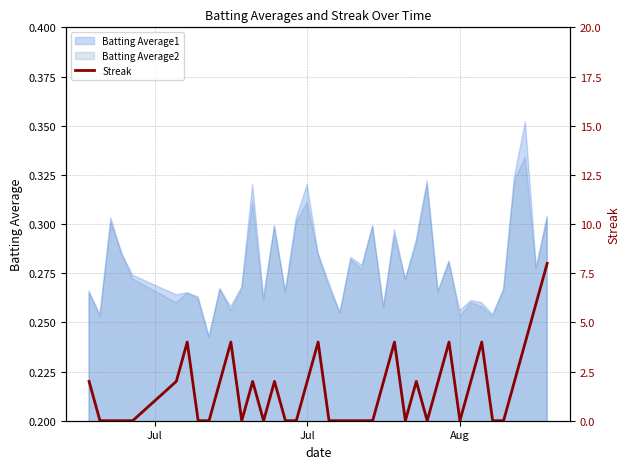

Count the number of values greater than 2.

9